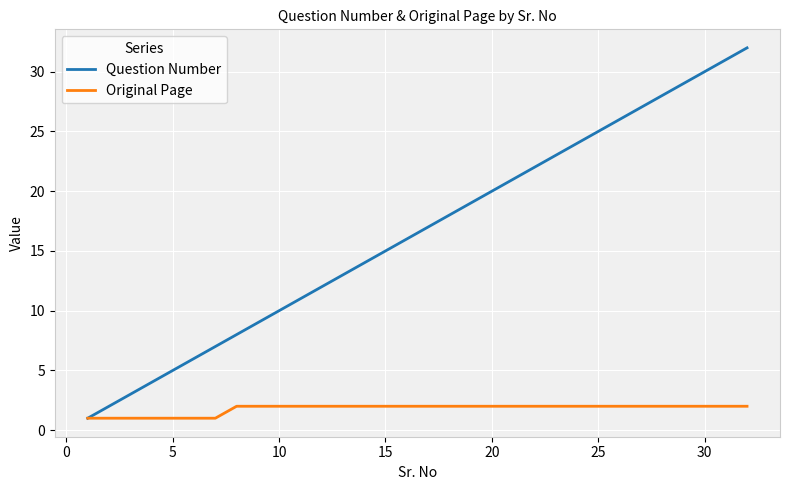

List the series in order of their overall mean, highest first.

Question Number, Original Page